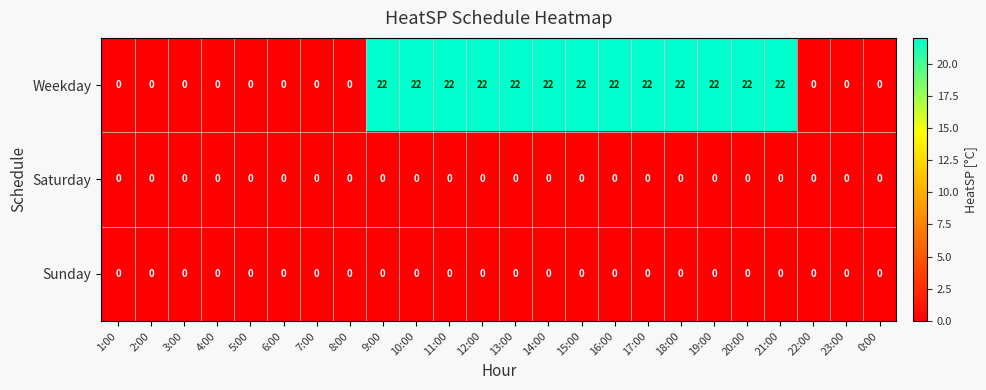

At how many categories does at least one series exceed 15?

13